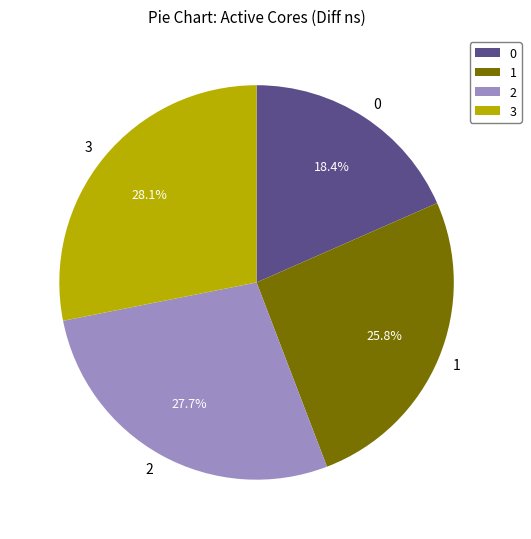

True or false: 1 accounts for 26% of the total.

True